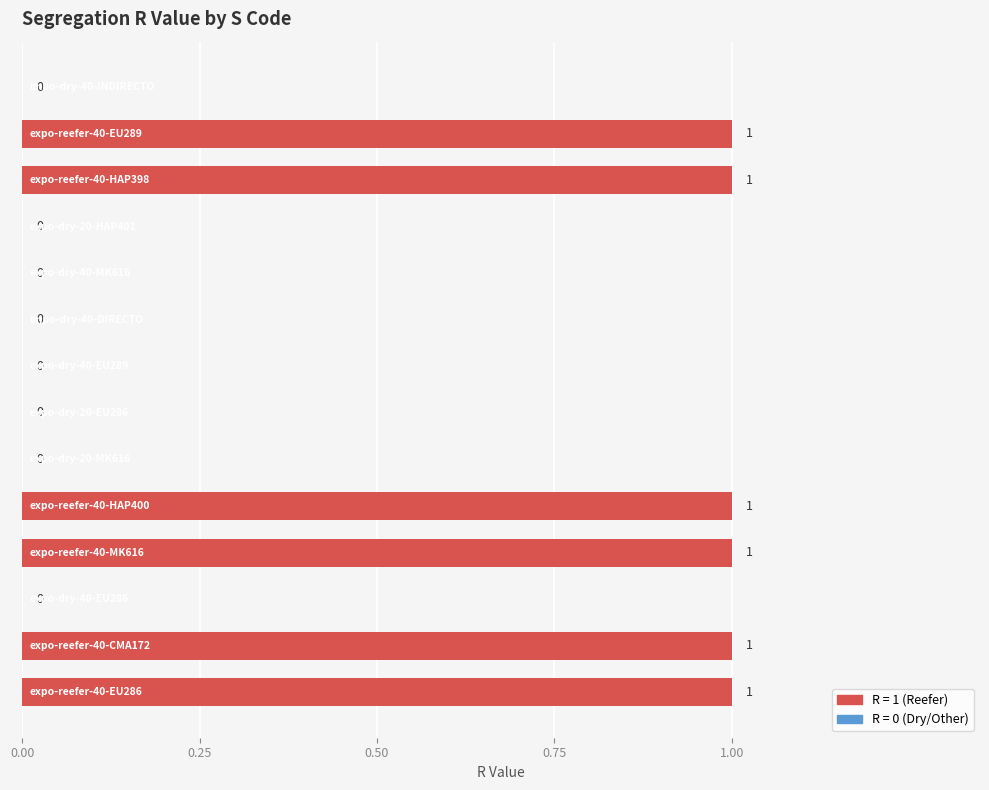

What is the sum of all values?

6